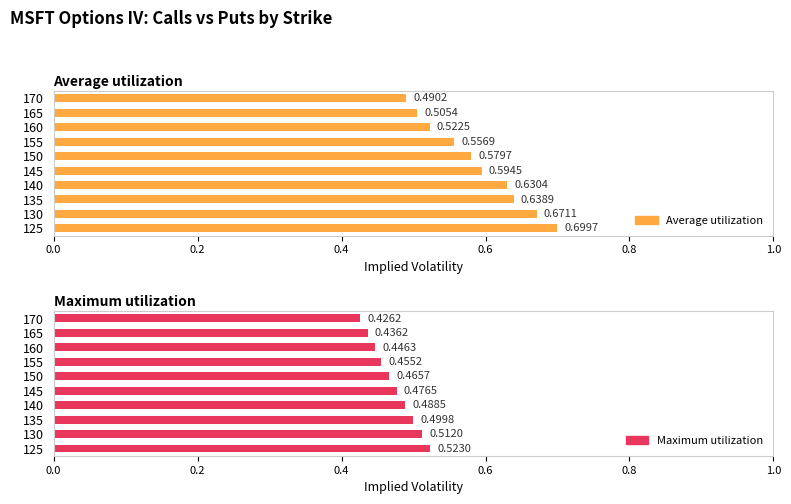

What is the maximum value for Maximum utilization?

0.5